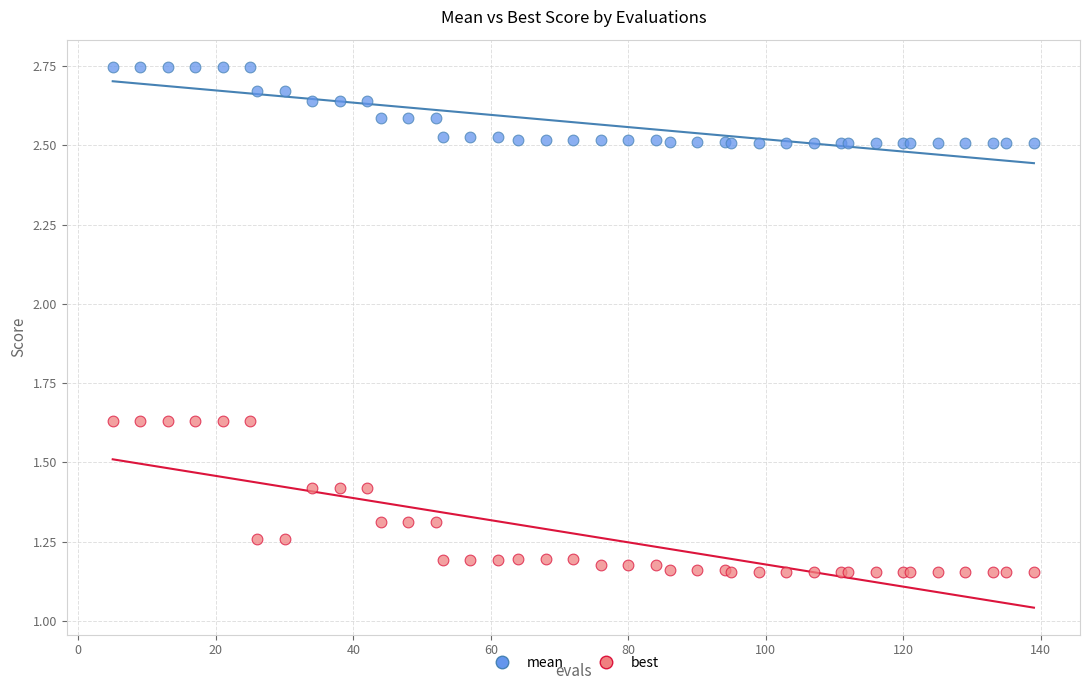

Which series has the largest Y range (max minus min)?

best